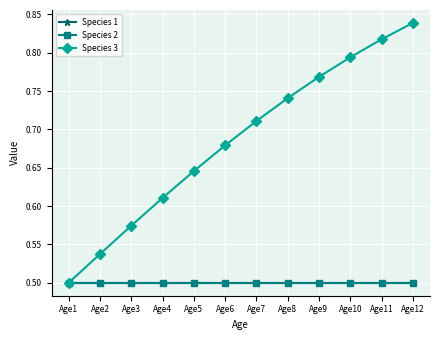

Which label corresponds to the smallest value in the chart?

Age1